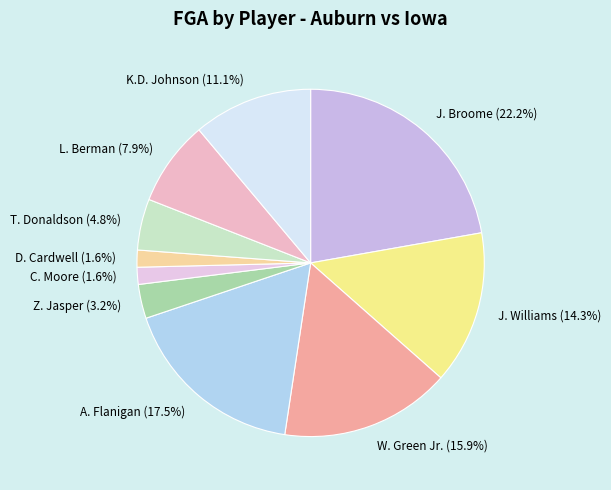

Does any single category account for the majority?

No